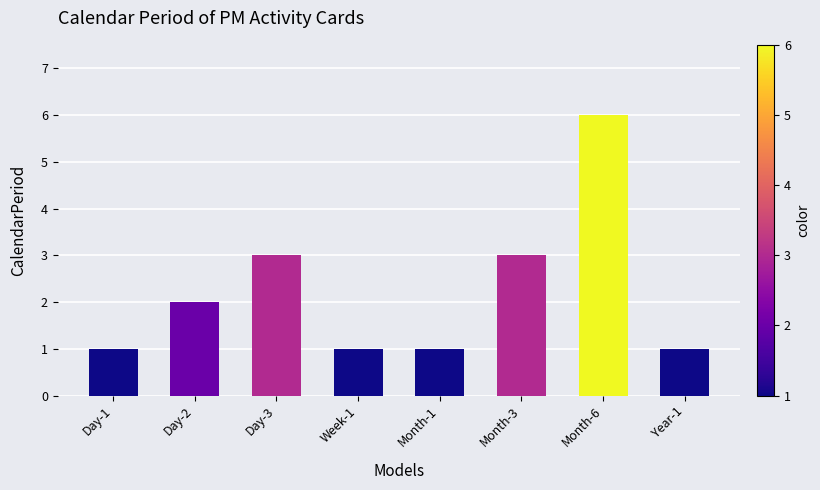

What is the ratio of the value at Year-1 to the value at Day-3?

0.3